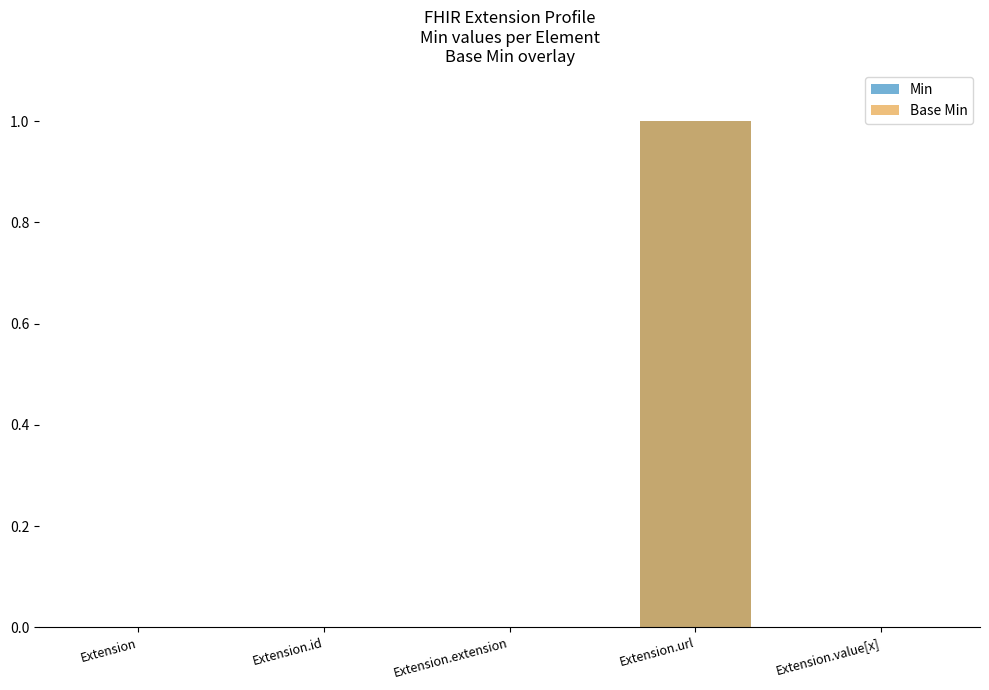

What is the label of the 1st bar from the right?

Extension.value[x]